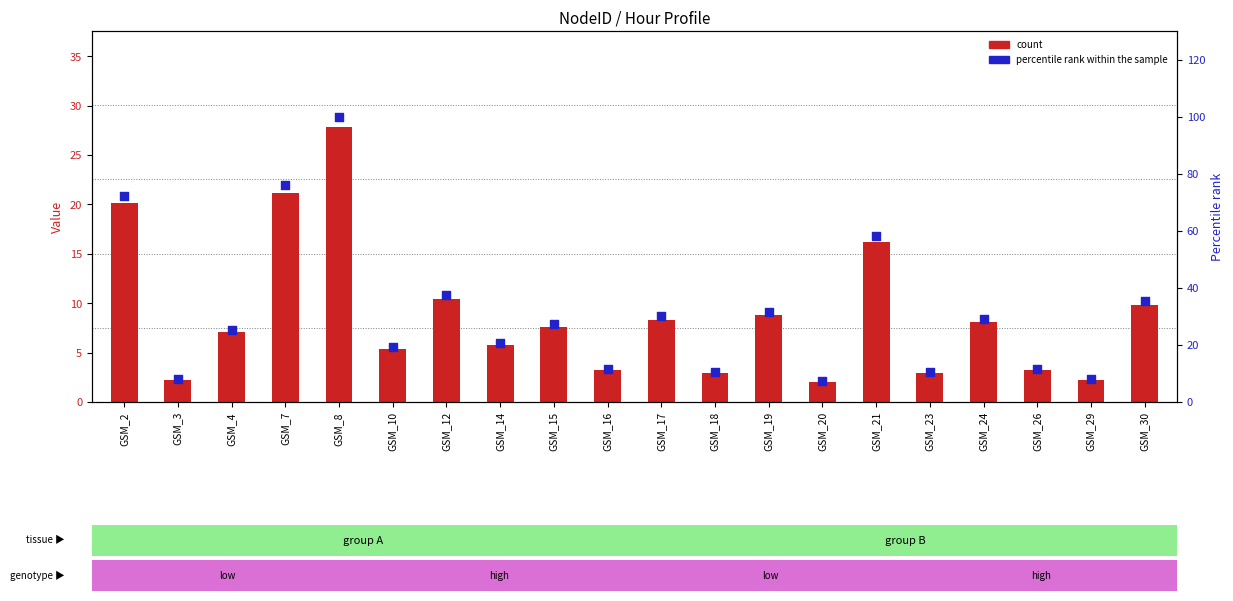

At which category is the sum across all series the highest?

GSM_8